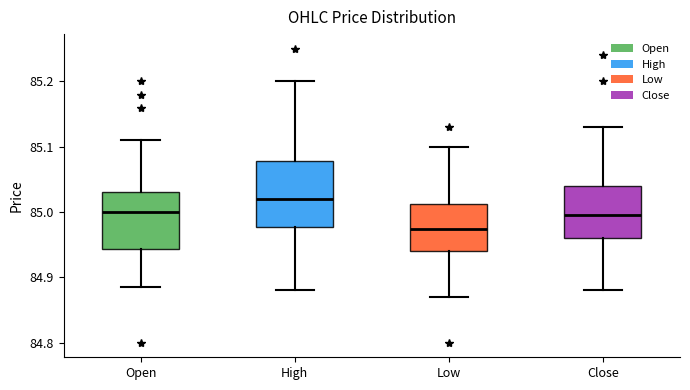

Reading left to right, transcribe this box plot: for each box, give where its median line is, the range the box spans, and where its two whiskers end, as read against the y-axis. The values are not printed on the chart, so give them approximately, as read against the axis.

Open: median 85.00, box 84.94 to 85.03, whiskers 84.89 to 85.11
High: median 85.02, box 84.98 to 85.08, whiskers 84.88 to 85.20
Low: median 84.97, box 84.94 to 85.01, whiskers 84.87 to 85.10
Close: median 85.00, box 84.96 to 85.04, whiskers 84.88 to 85.13